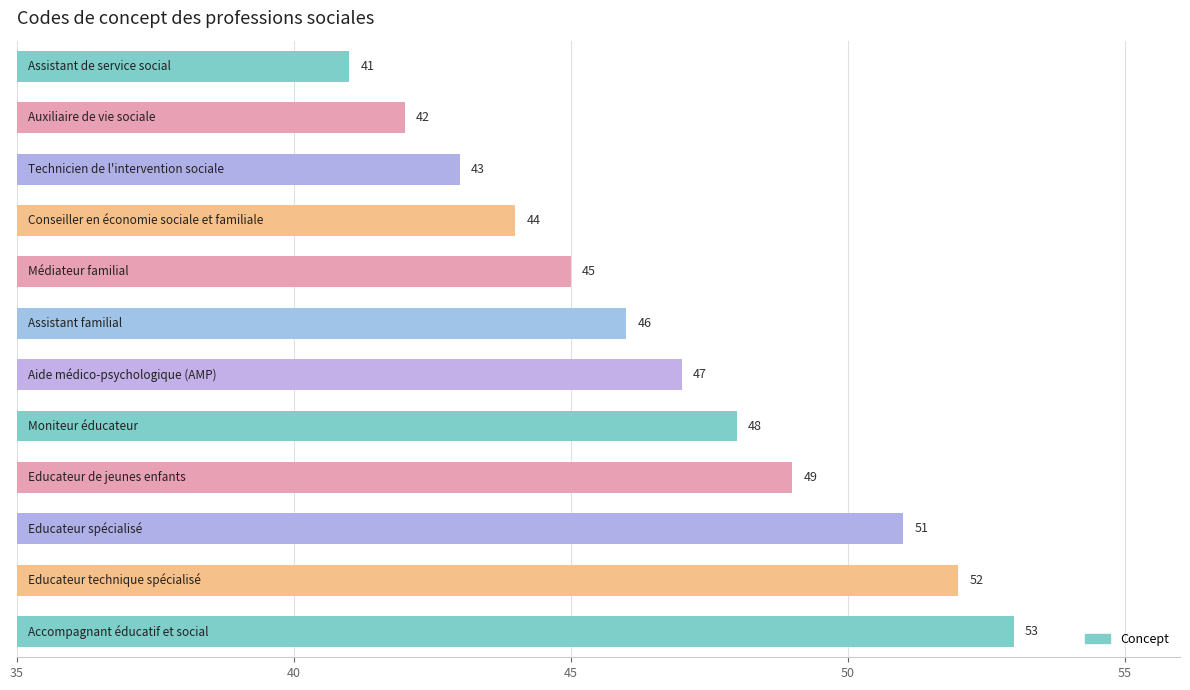

What is the value of the 2nd bar from the top?

42